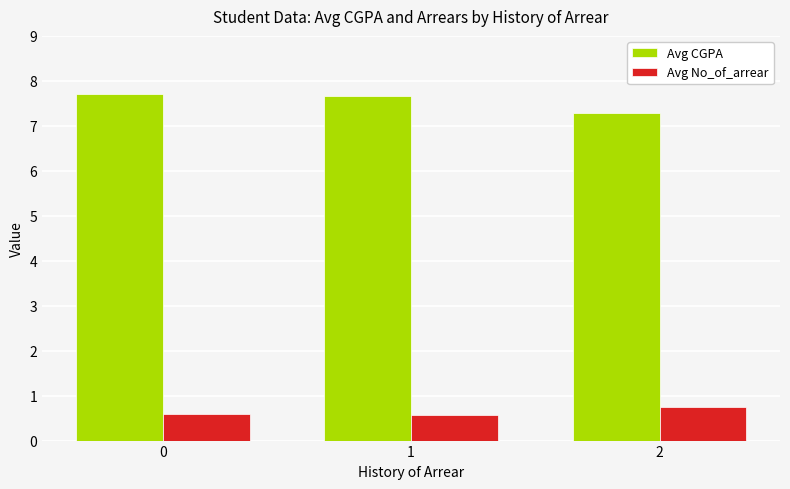

What value does the Avg No_of_arrear series have at 1?

0.6